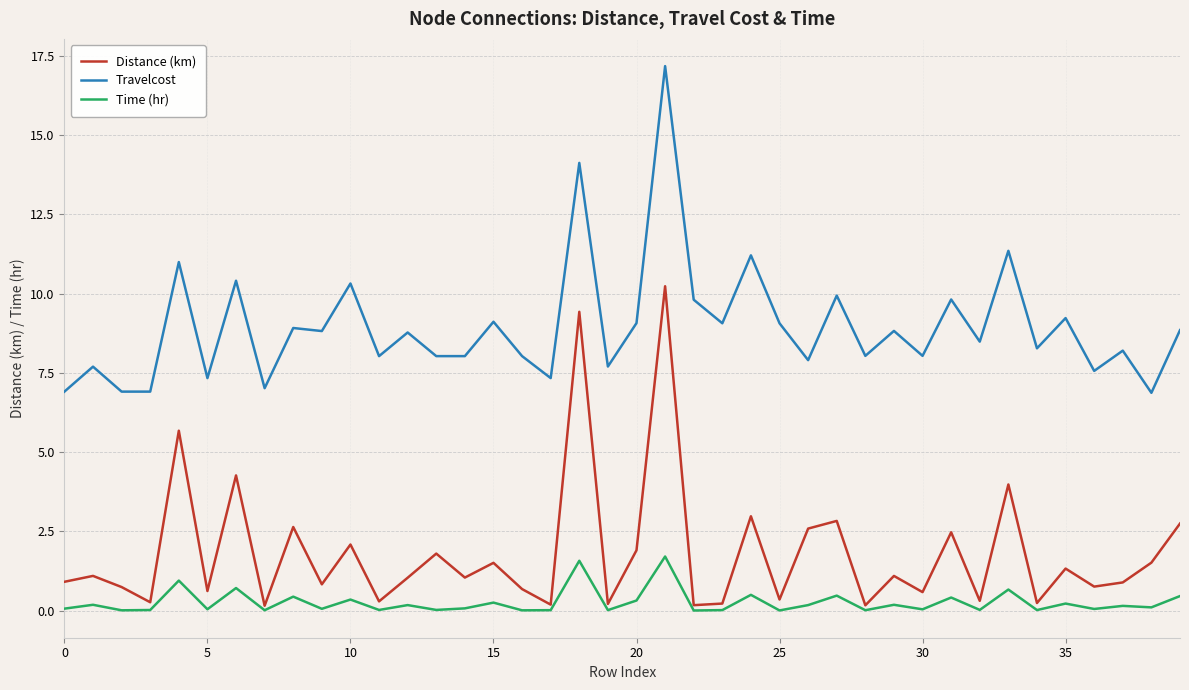

List the series in order of their peak value, highest first.

Travelcost, Distance (km), Time (hr)